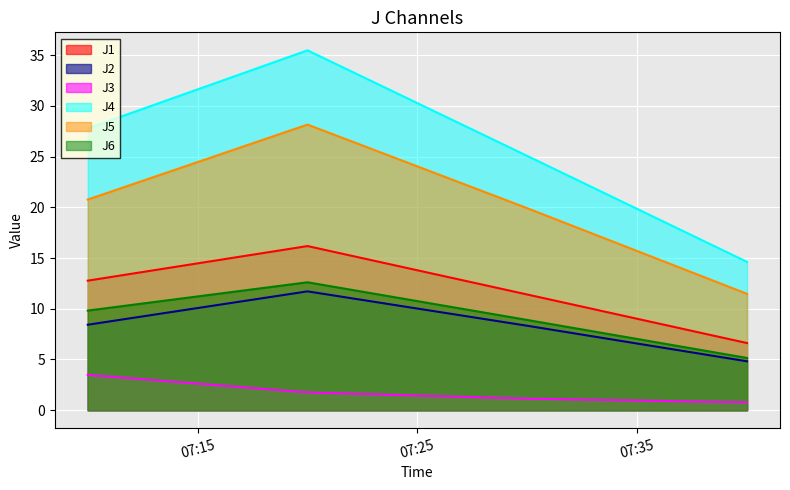

What value does the J6 series have at 2013-07-22 07:30:00?

8.9